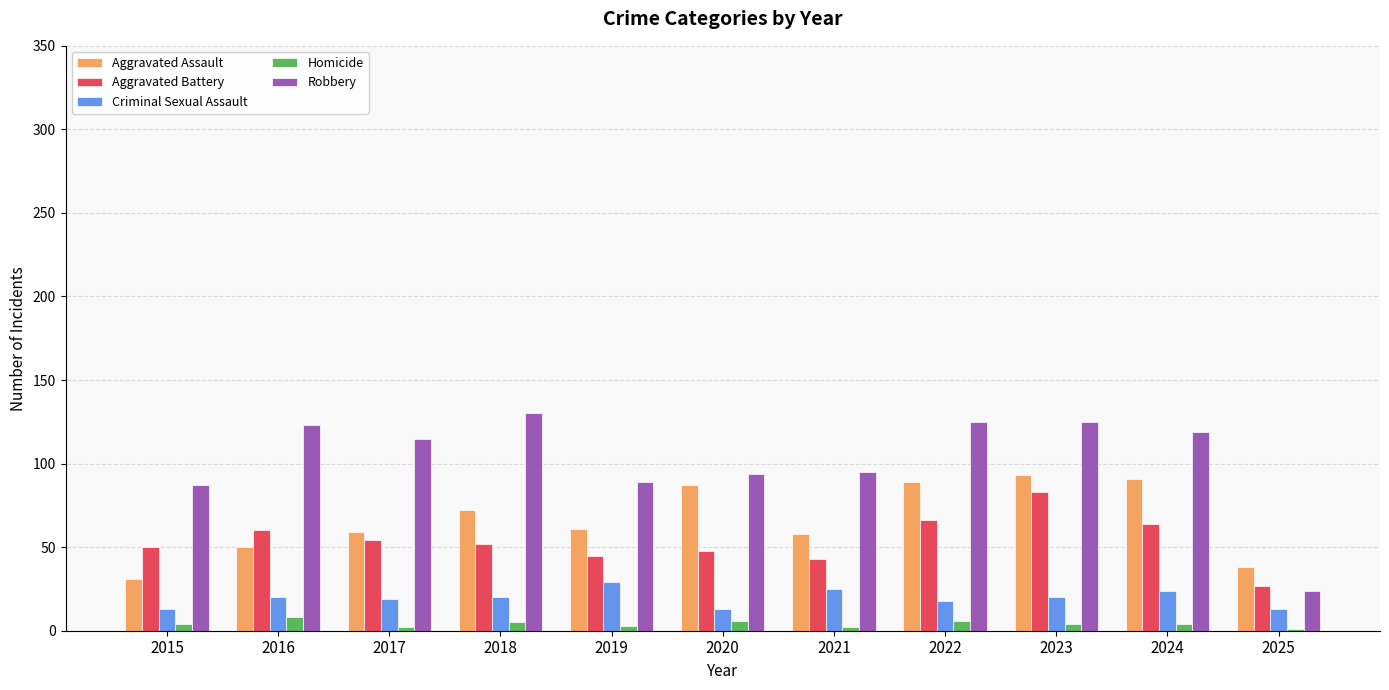

At which category is the sum across all series the highest?

2023